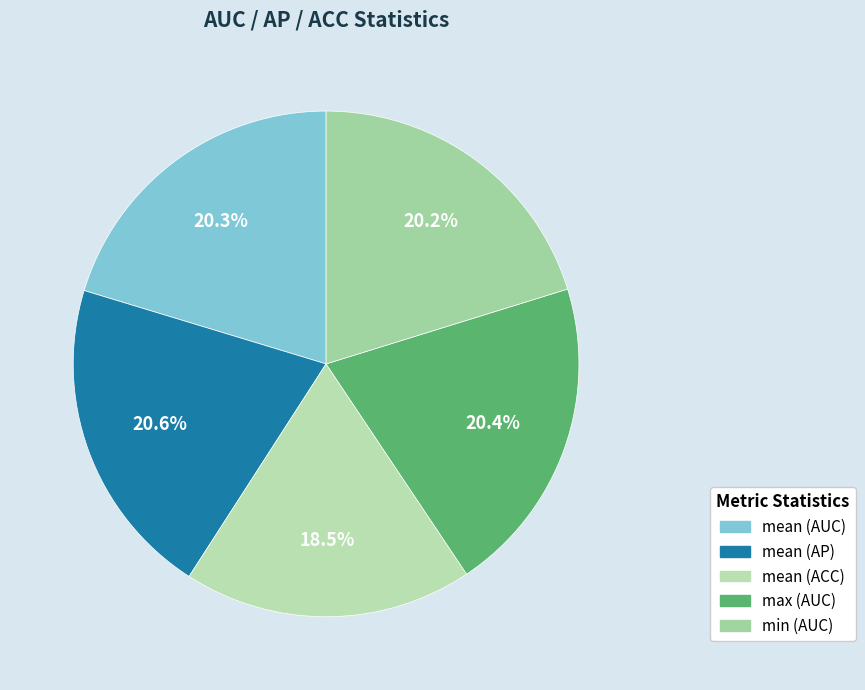

How many slices are in this pie chart?

5